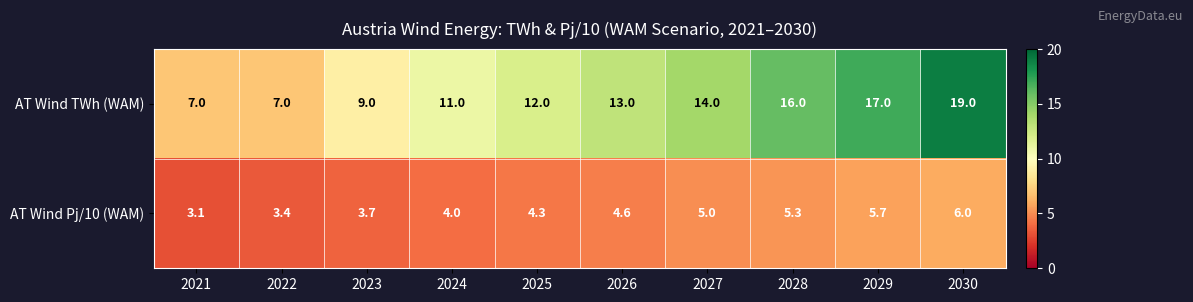

What is the sum of the AT Wind Pj/10 (WAM) values at 2024 and 2029?

9.7